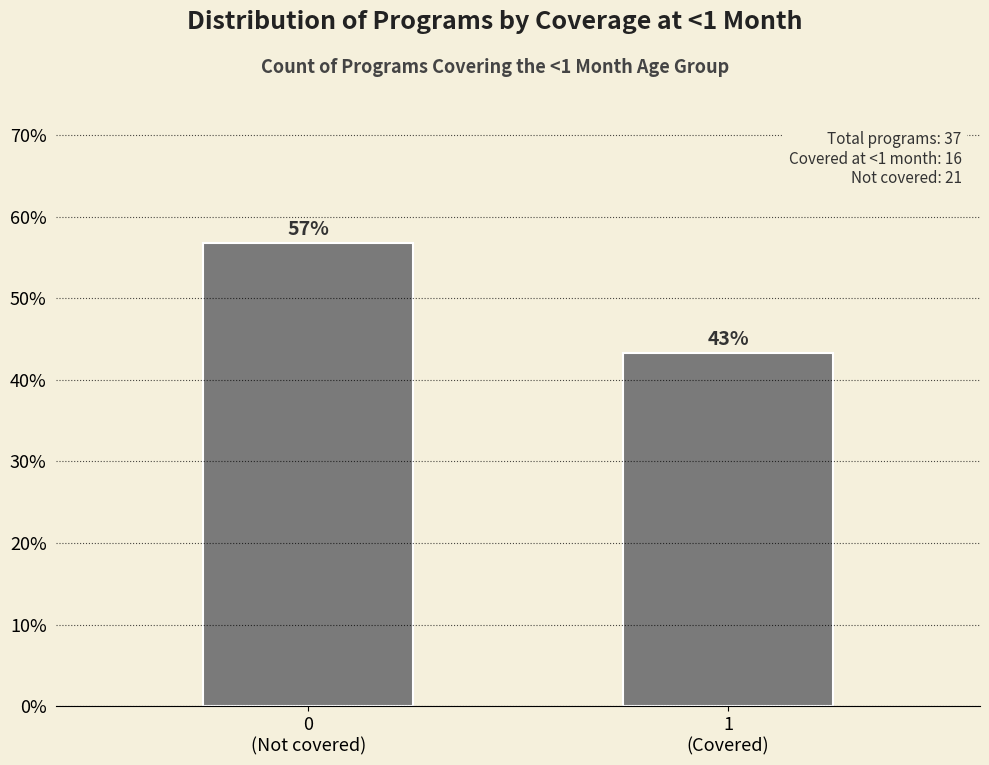

What is the maximum value shown in the chart?

56.8